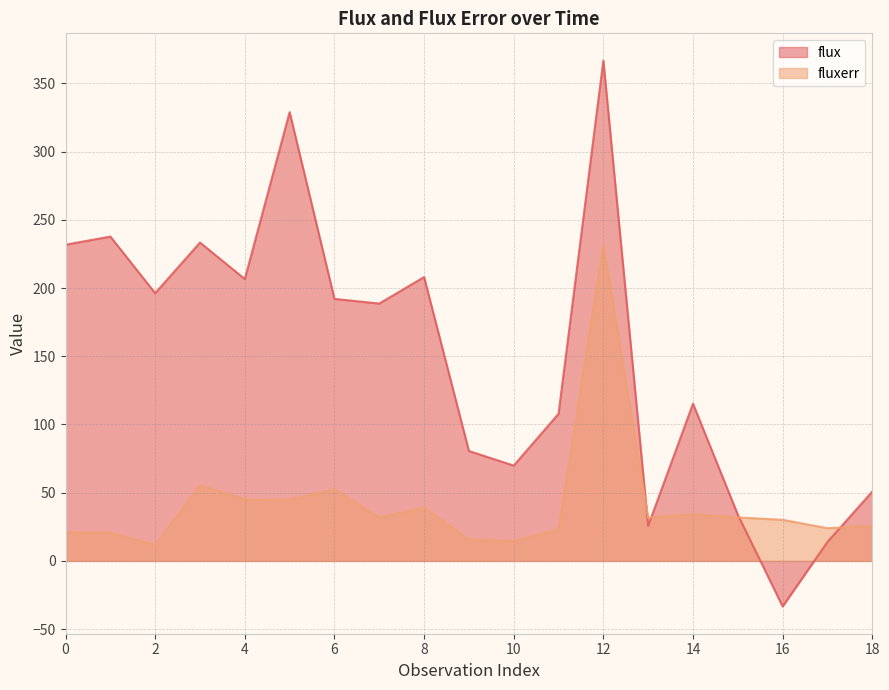

Between which two adjacent categories do fluxerr and flux first intersect?

12 and 13